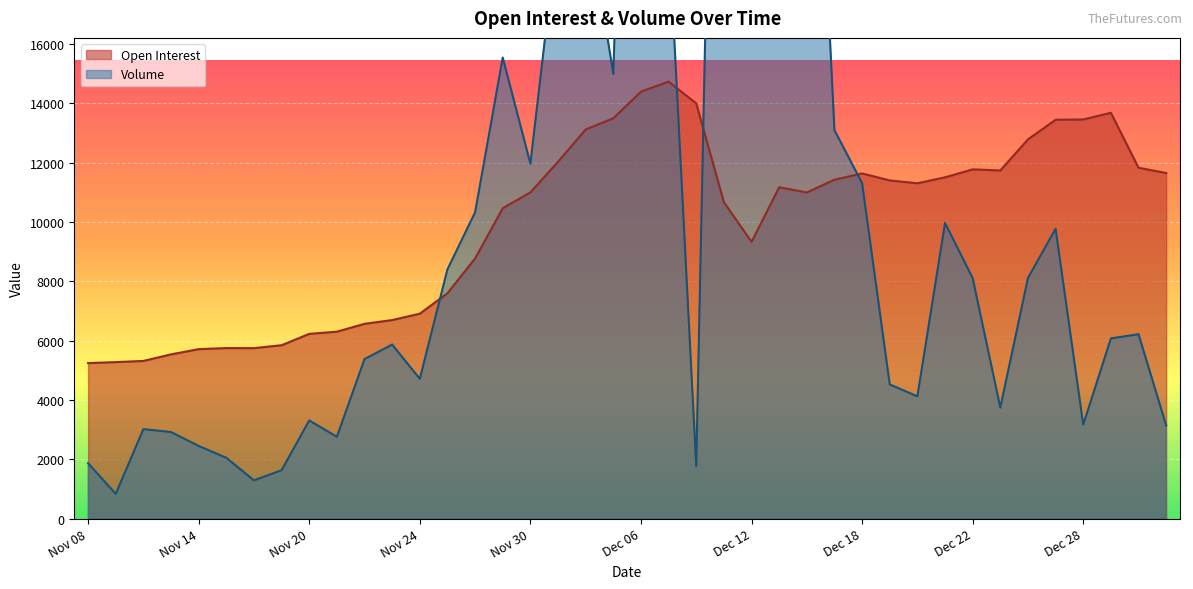

True or false: Volume has more than 2 points higher than both neighbors.

True